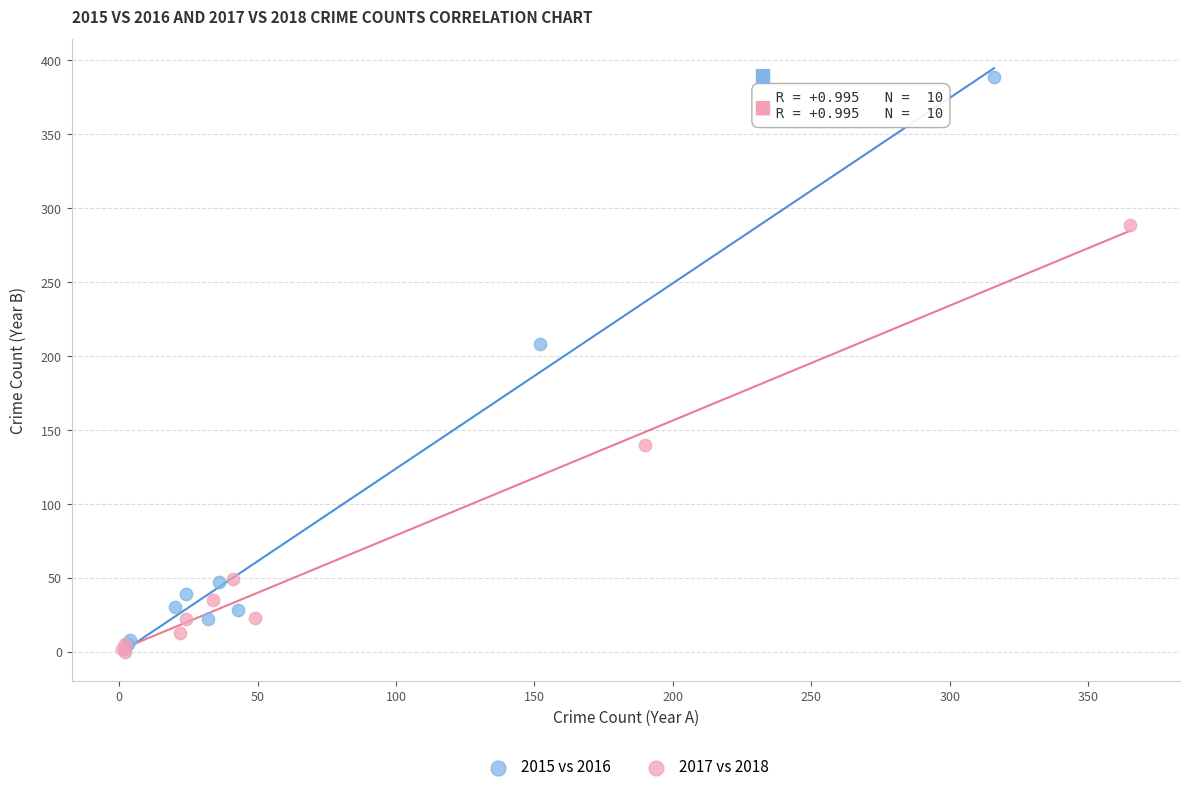

Which series has the largest Y range (max minus min)?

2015 vs 2016